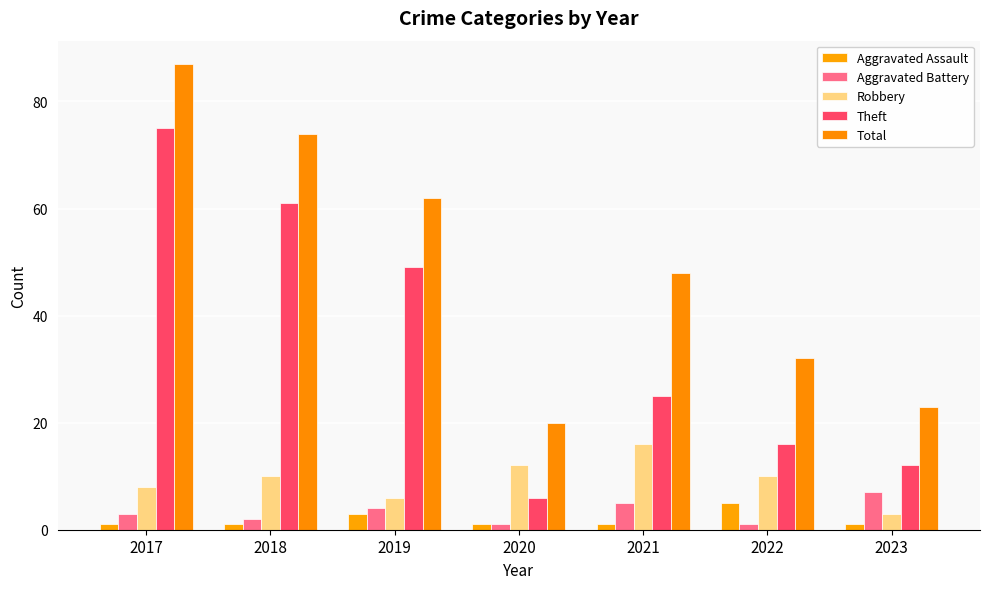

Which category has the highest value in the Theft series?

2017